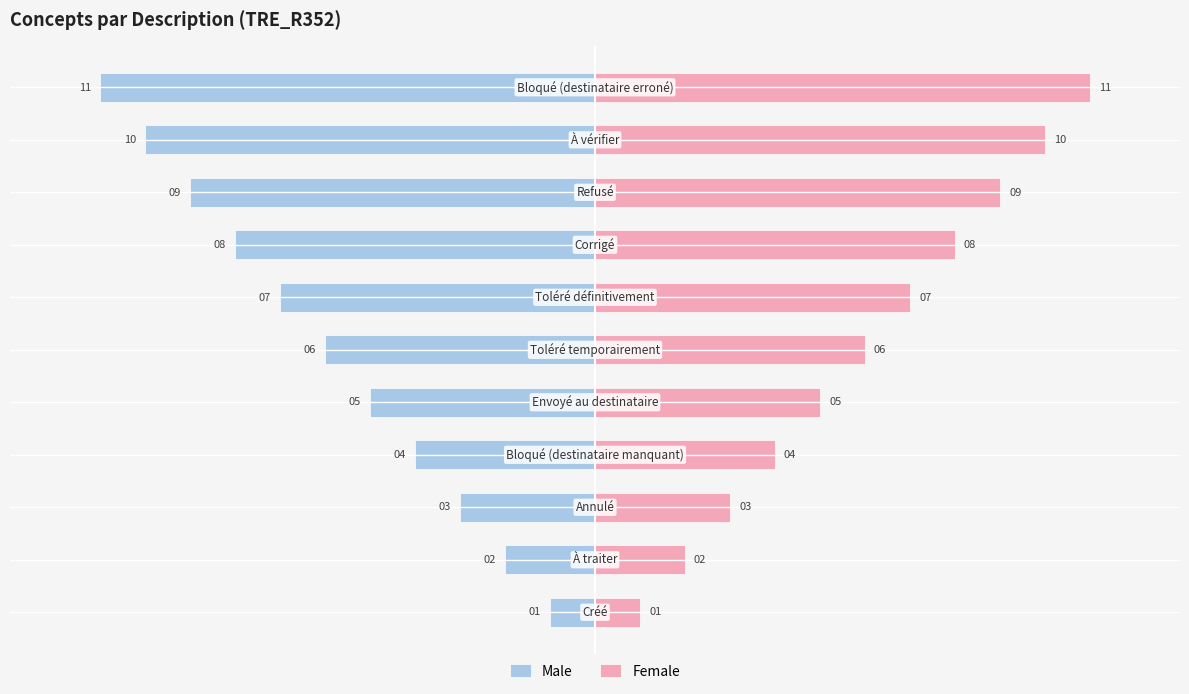

Which series changed the most between 1 and 6?

Male